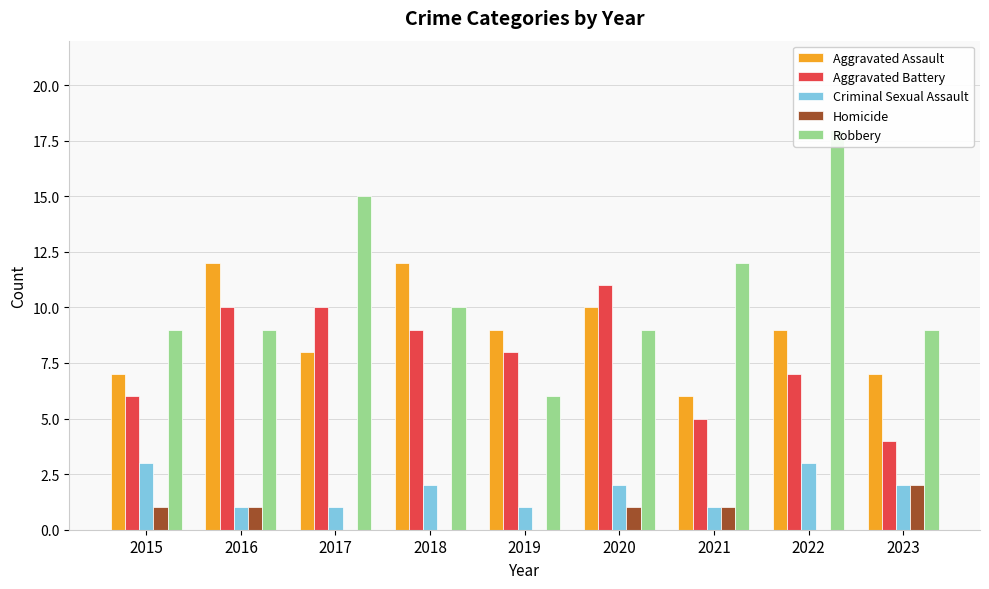

Which has a higher value, 2016 or 2019?

2016